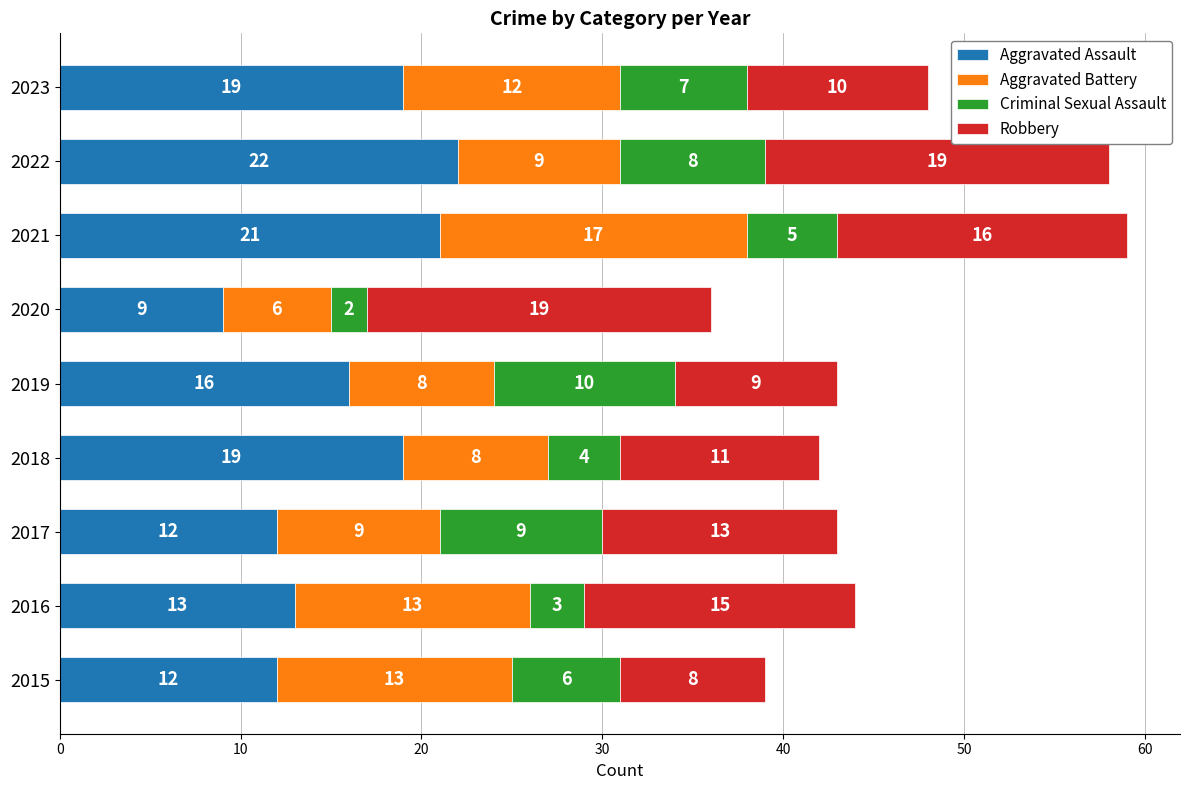

At which label does Aggravated Assault reach its minimum?

2020